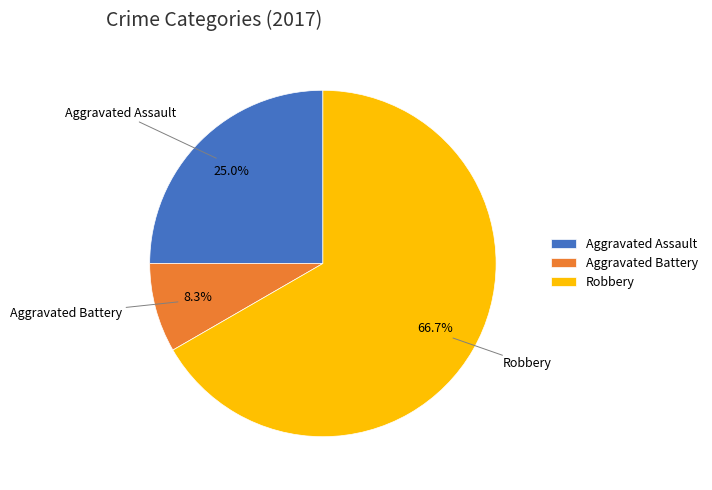

Rank the categories by value from lowest to highest.

Aggravated Battery, Aggravated Assault, Robbery